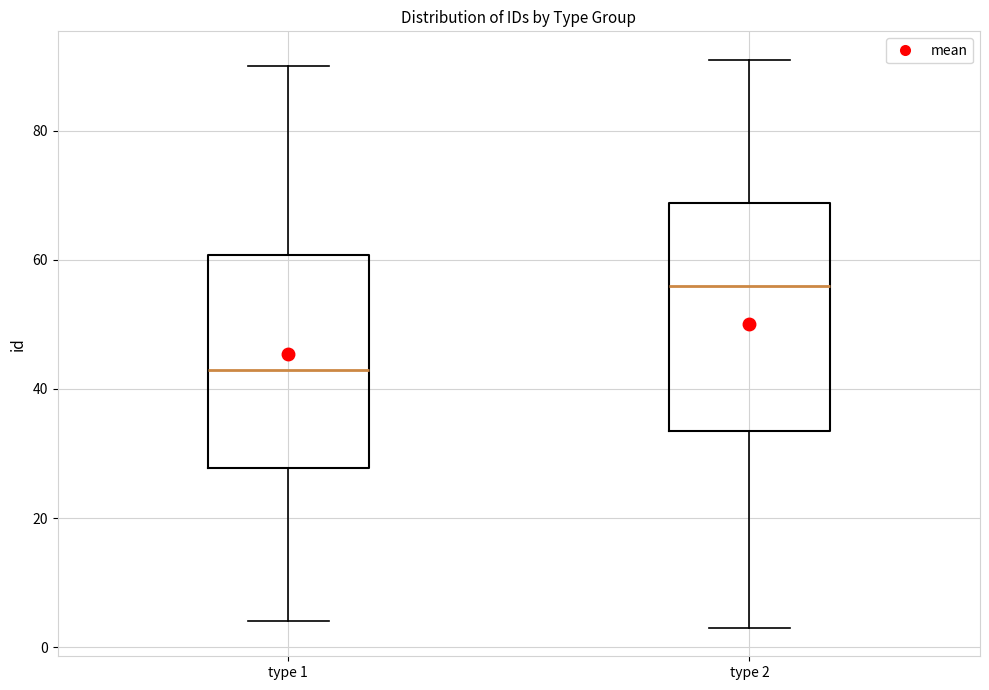

Which box's median line is the highest?

type 2